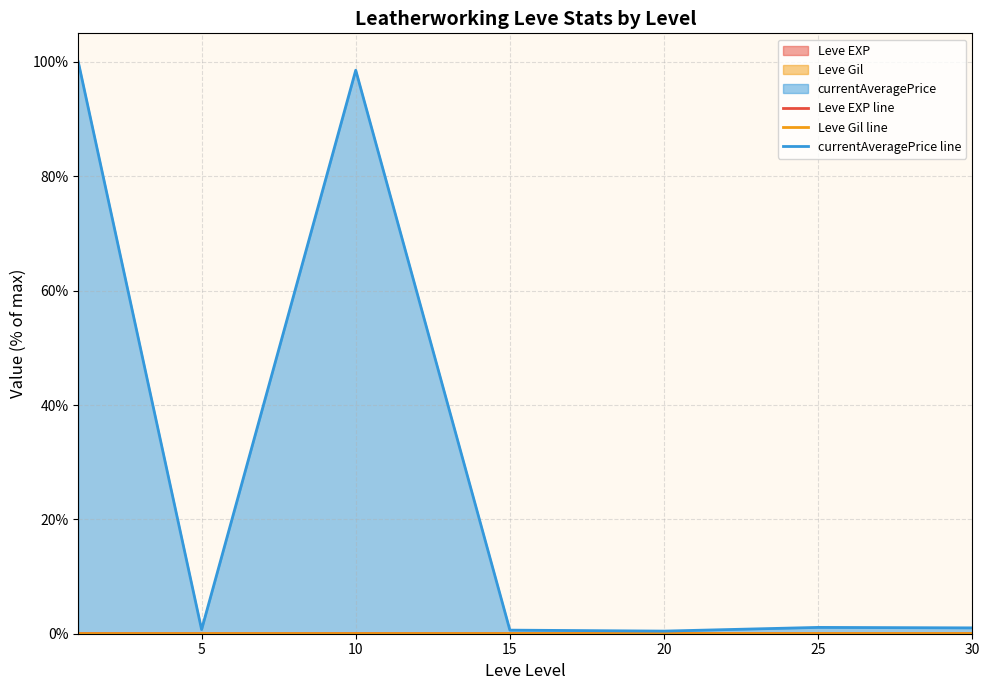

Where is the first local minimum for Leve Gil line?

20